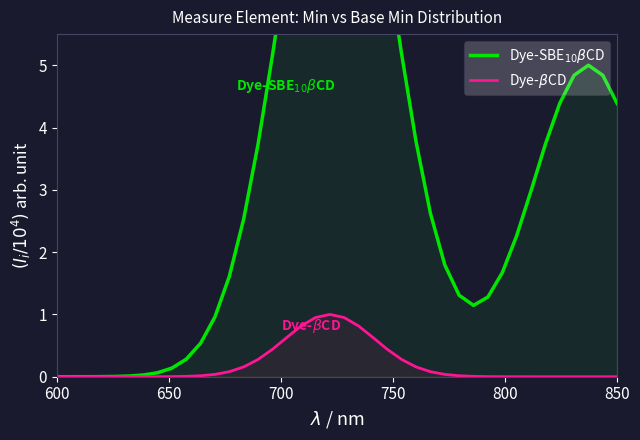

The Dye-SBE$_{10}\beta$CD series shows 1.6 at 13. True or false?

False